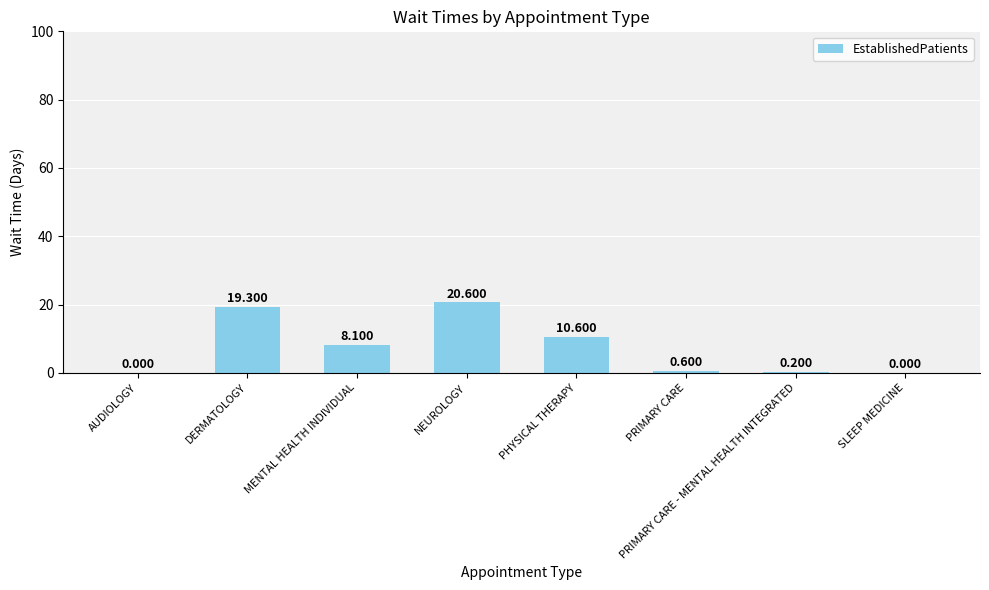

Reading left to right, transcribe all the data shown in this chart.

AUDIOLOGY=0.0	DERMATOLOGY=19.3	MENTAL HEALTH INDIVIDUAL=8.1	NEUROLOGY=20.6	PHYSICAL THERAPY=10.6	PRIMARY CARE=0.6	PRIMARY CARE - MENTAL HEALTH INTEGRATED=0.2	SLEEP MEDICINE=0.0